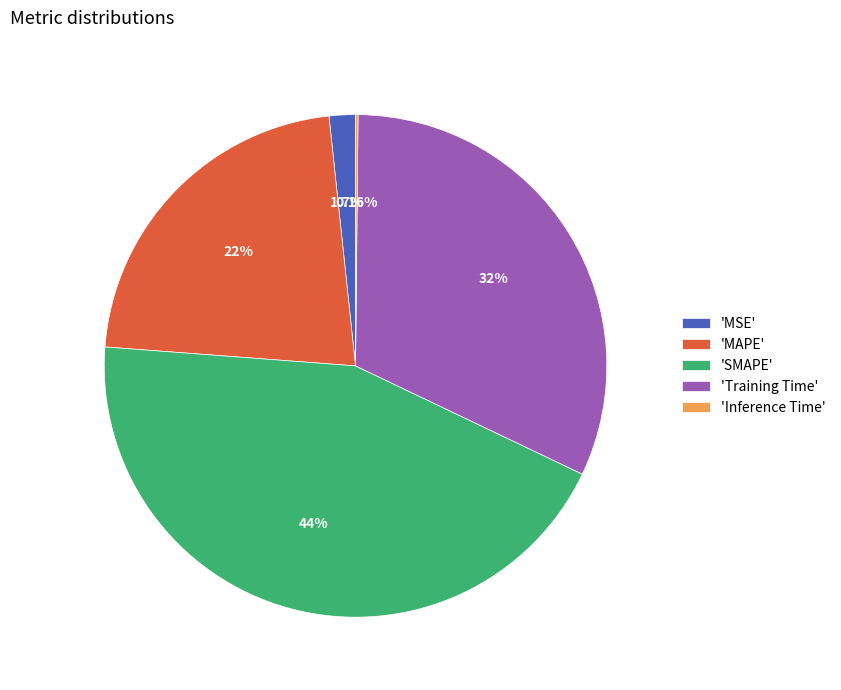

Which has a higher value, 'MSE' or 'SMAPE'?

'SMAPE'